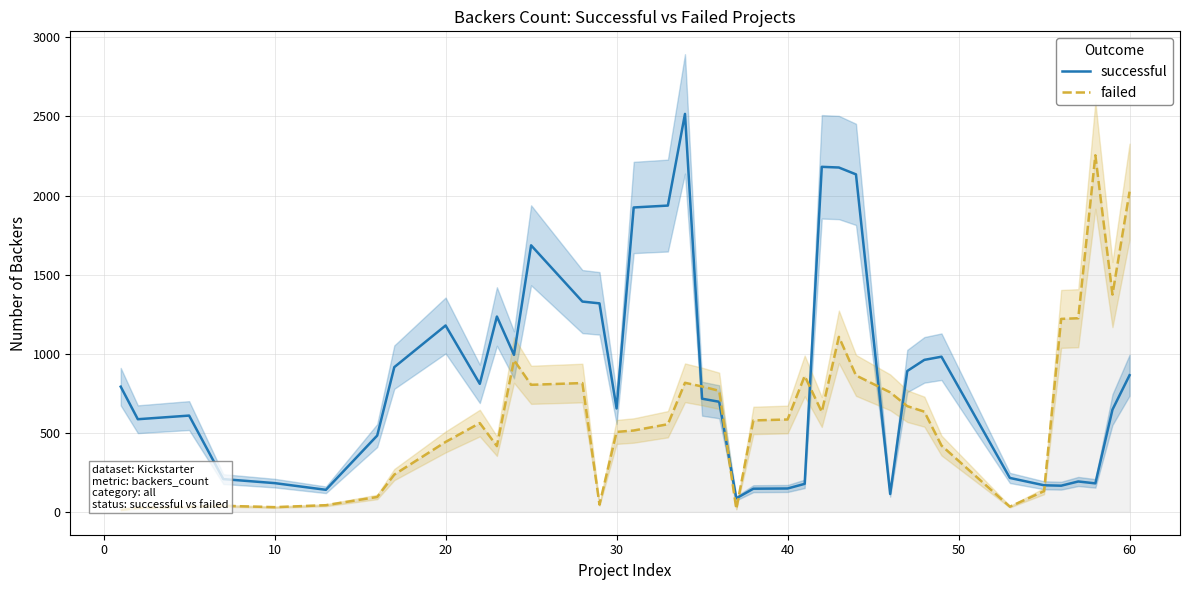

Which series ends up on top after the final intersection of successful and failed?

failed